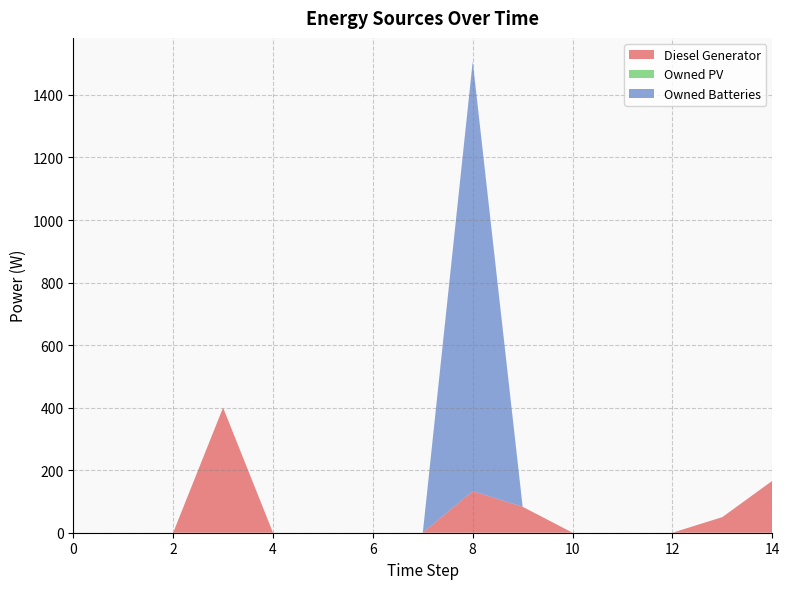

Reading left to right, list all the values displayed in this chart.

Diesel Generator: 0=0	1=0	2=0	3=400	4=0	5=0	6=0	7=0	8=133	9=83	10=0	11=0	12=0	13=50	14=166
Owned PV: 0=0	1=0	2=0	3=0	4=0	5=0	6=0	7=0	8=0	9=0	10=0	11=0	12=0	13=0	14=0
Owned Batteries: 0=0	1=0	2=0	3=0	4=0	5=0	6=0	7=0	8=1374	9=0	10=0	11=0	12=0	13=0	14=0